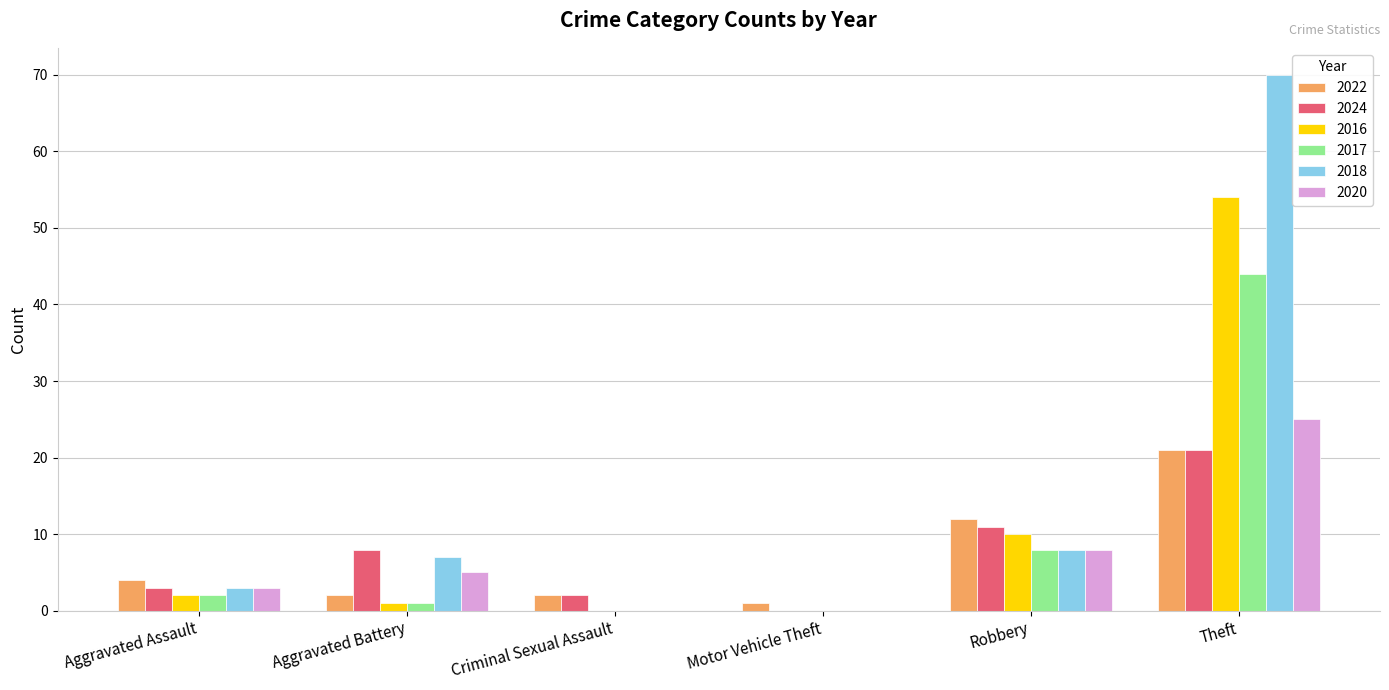

Which label corresponds to the largest value in the chart?

Theft